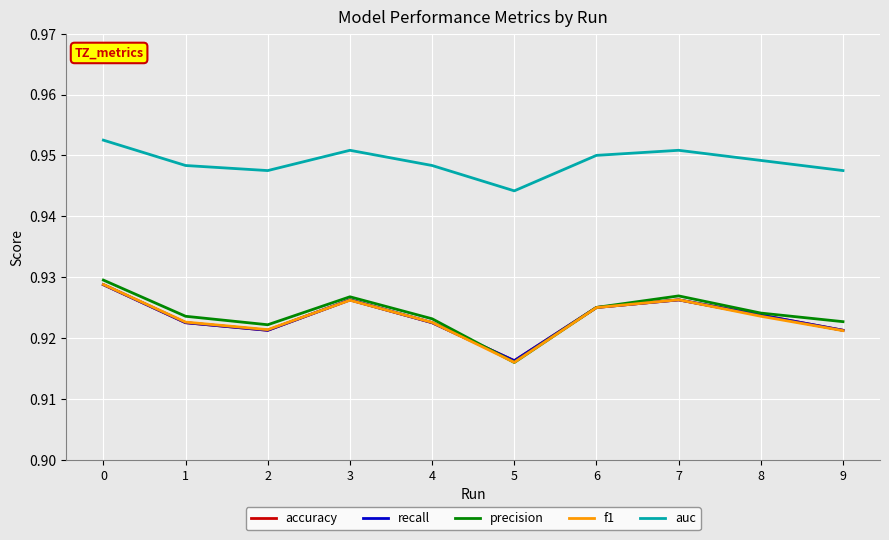

Does the chart display data point markers on the line(s)?

No